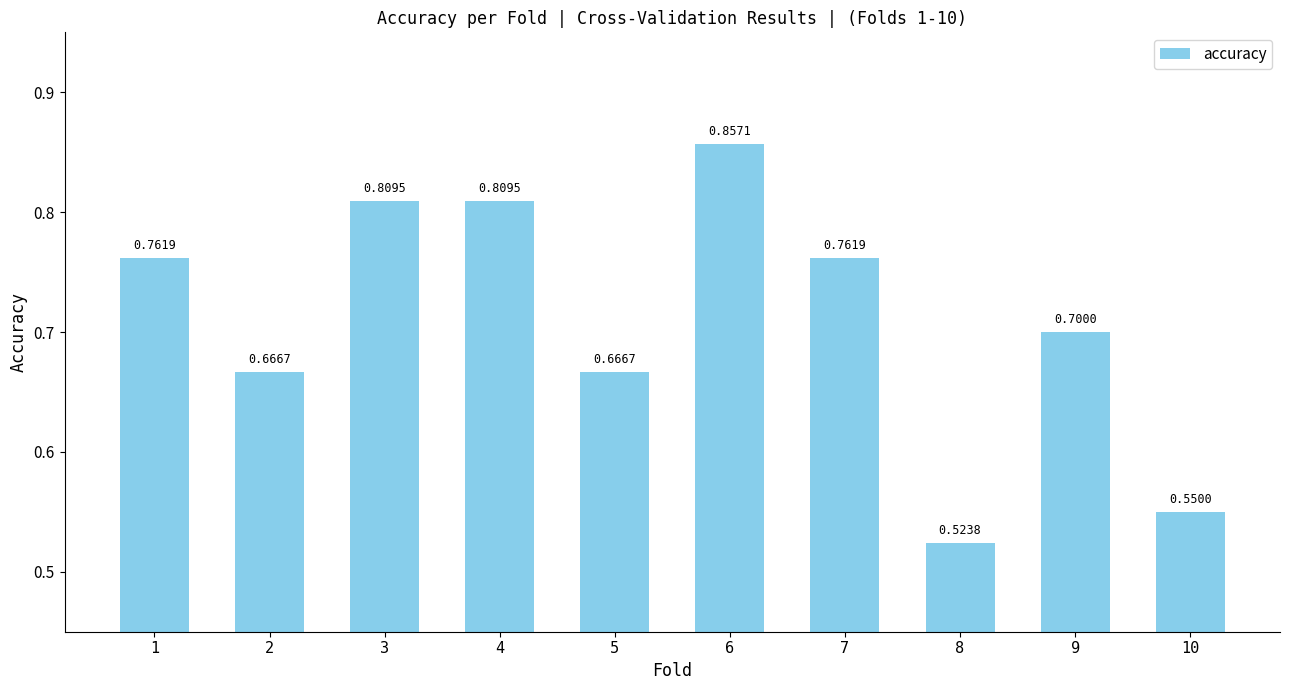

Which category has the lowest value across all series?

8